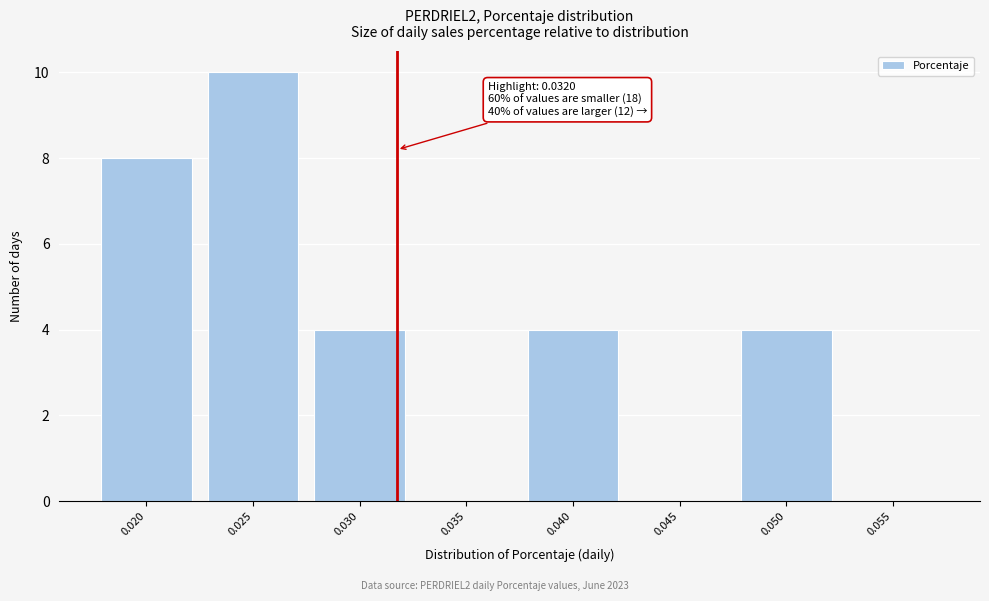

Reading left to right, list all the values displayed in this chart.

0.020=8	0.025=10	0.030=4	0.035=0	0.040=4	0.045=0	0.050=4	0.055=0